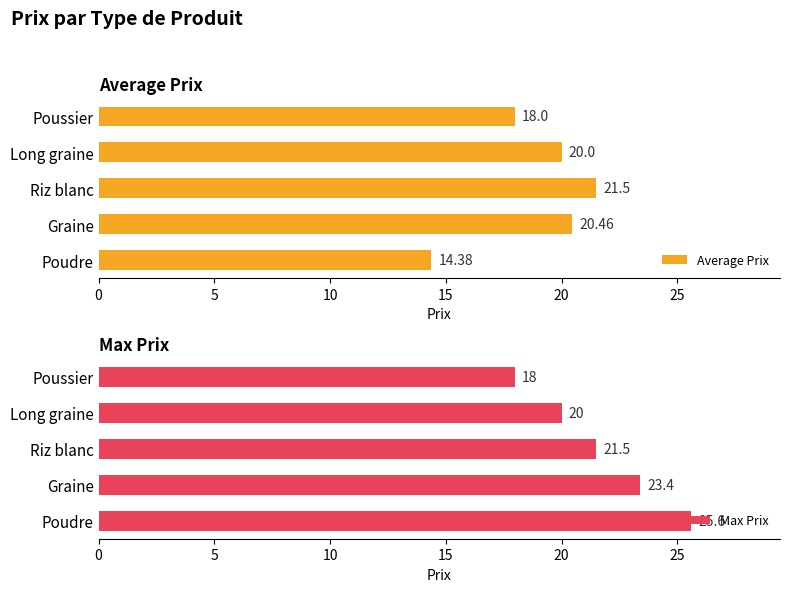

Reading left to right, list all the values displayed in this chart.

Average Prix: 14.4	20.5	21.5	20.0	18.0
Max Prix: 25.6	23.4	21.5	20.0	18.0